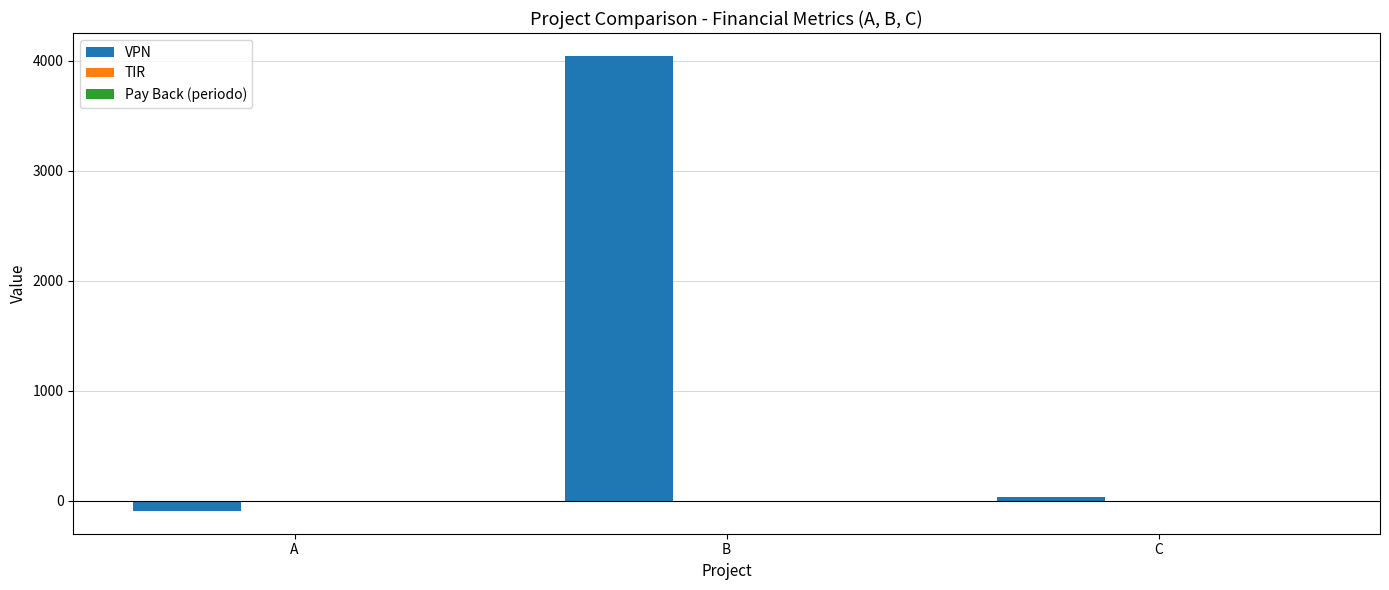

At which category is the sum across all series the highest?

B